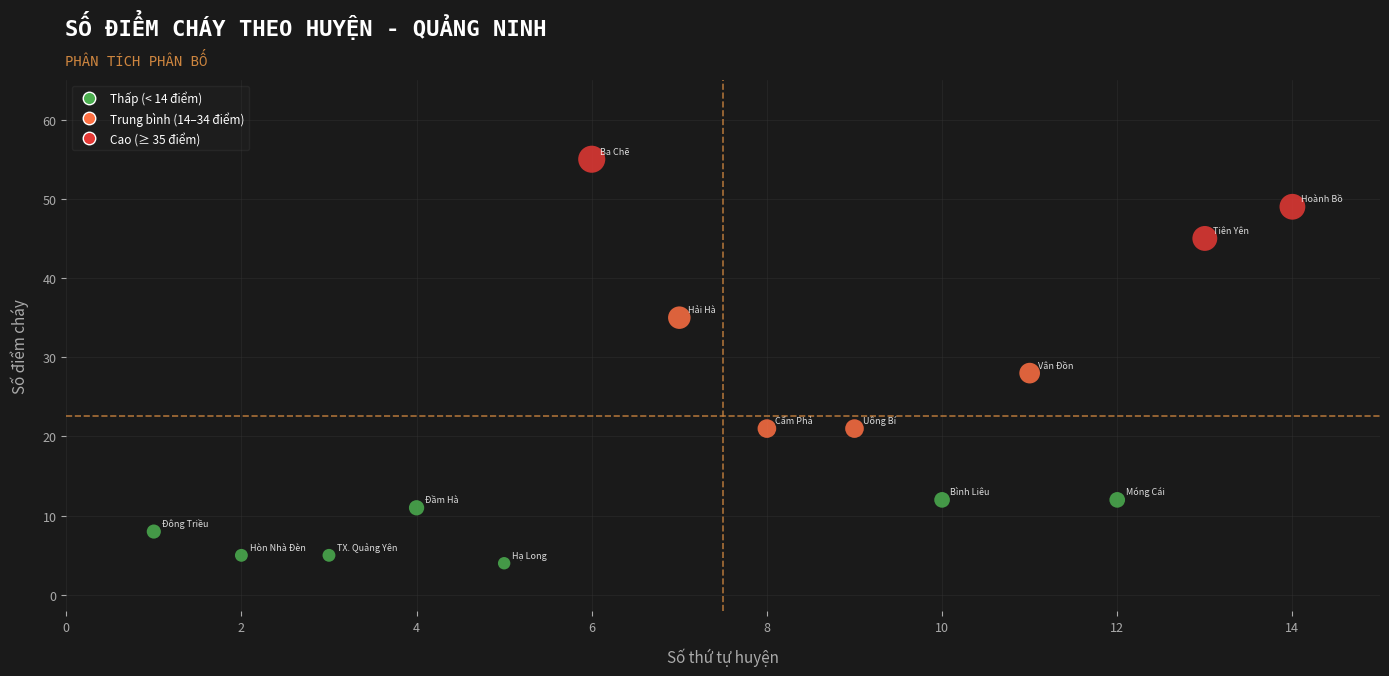

What is the range of Y values (max minus min)?

51